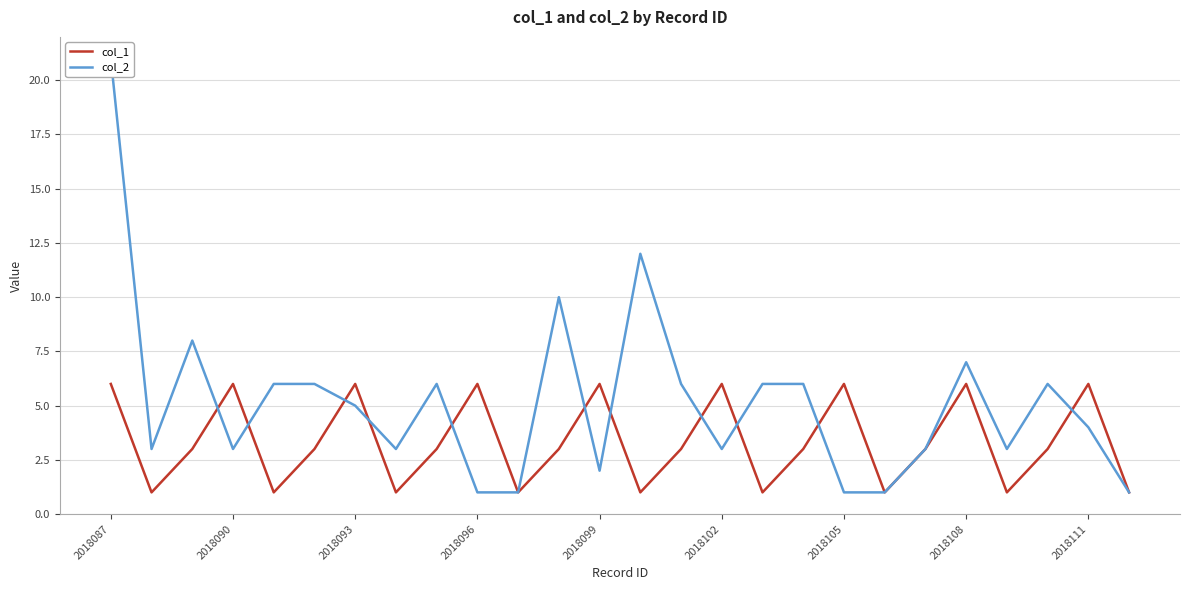

True or false: col_1 has a value of 6 at 2018090.

True